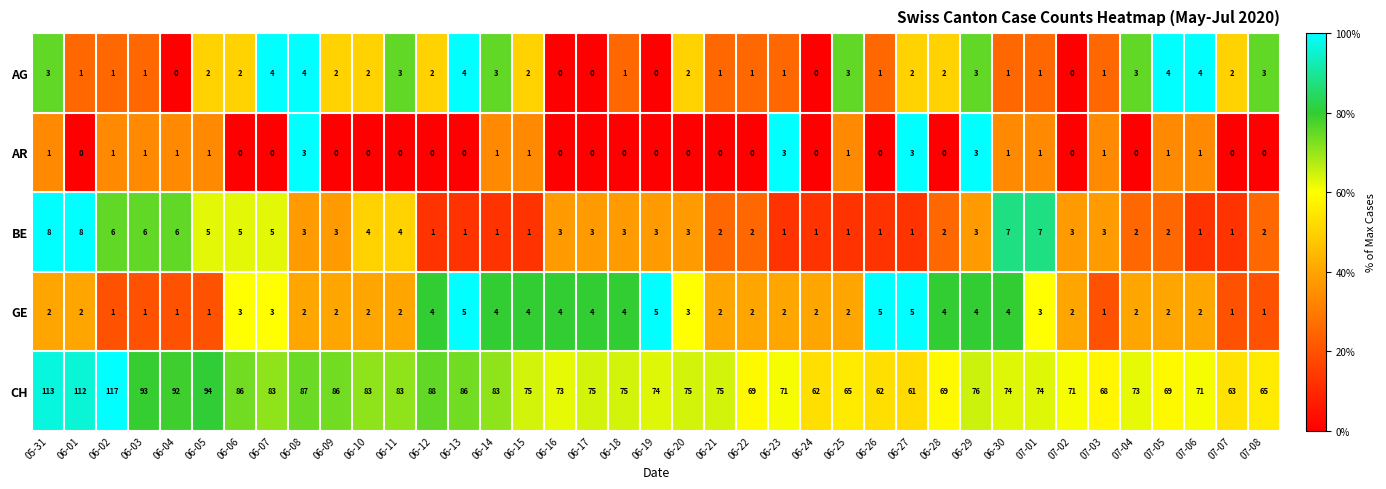

How many AR values are between 0 and 1?

35